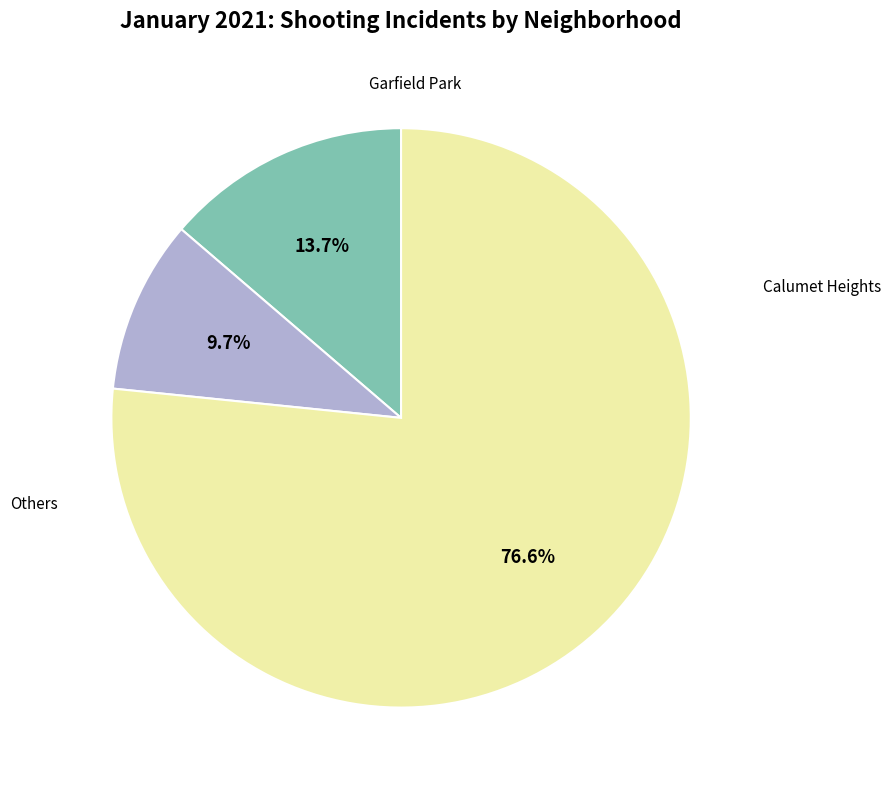

Does any single category account for the majority?

Yes